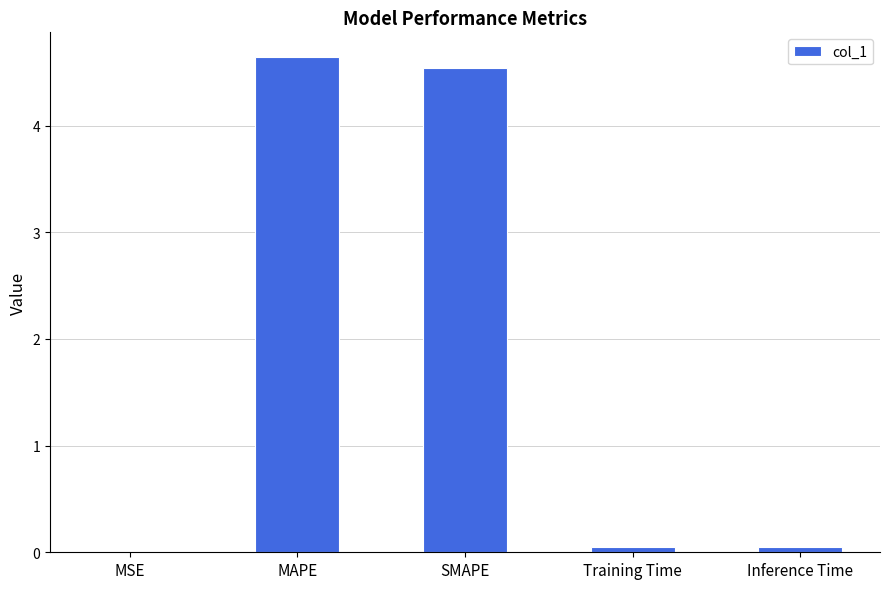

Which has a higher value, SMAPE or MSE?

SMAPE